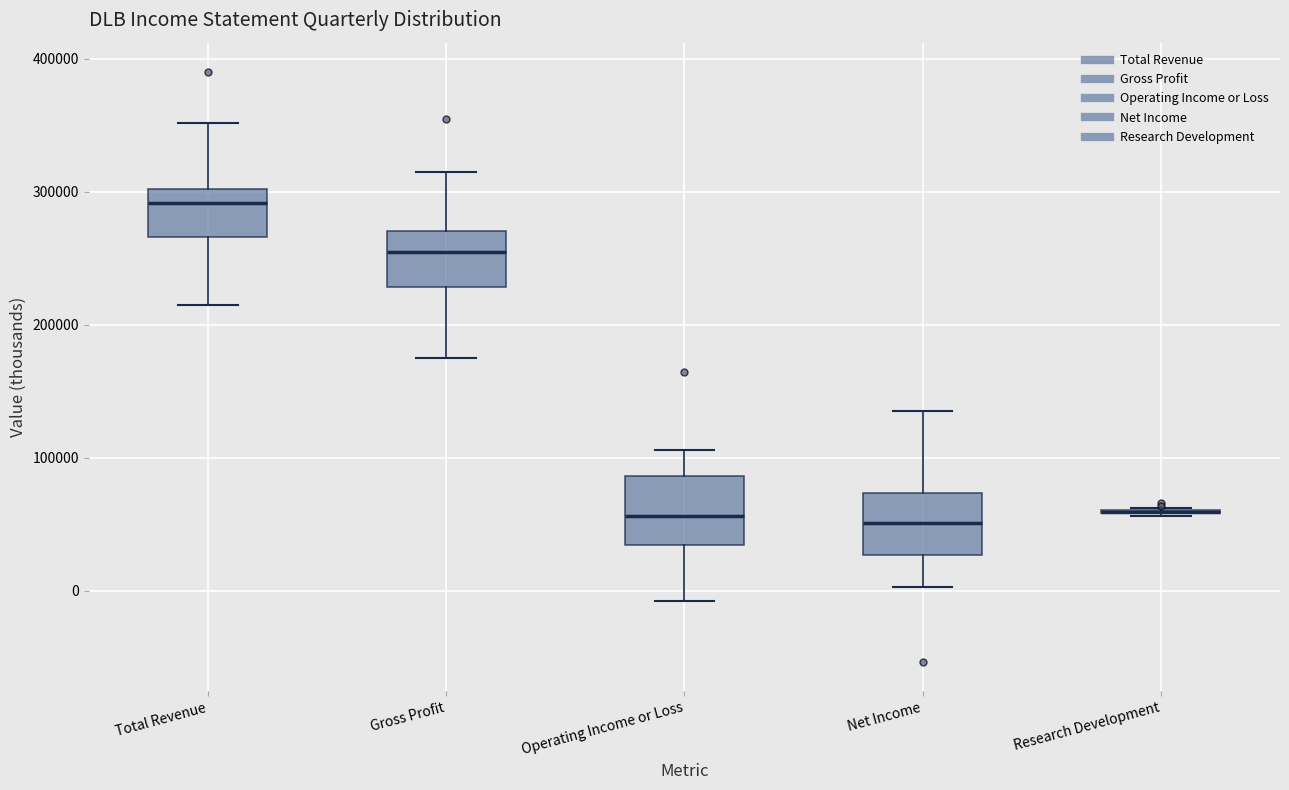

Reading left to right, transcribe this box plot: for each box, give where its median line is, the range the box spans, and where its two whiskers end, as read against the y-axis. The values are not printed on the chart, so give them approximately, as read against the axis.

Total Revenue: median 290000, box 270000 to 300000, whiskers 210000 to 350000
Gross Profit: median 250000, box 230000 to 270000, whiskers 180000 to 320000
Operating Income or Loss: median 60000, box 30000 to 90000, whiskers -10000 to 110000
Net Income: median 50000, box 30000 to 70000, whiskers 0 to 140000
Research Development: box collapsed to a line at 60000, whiskers 60000 to 60000